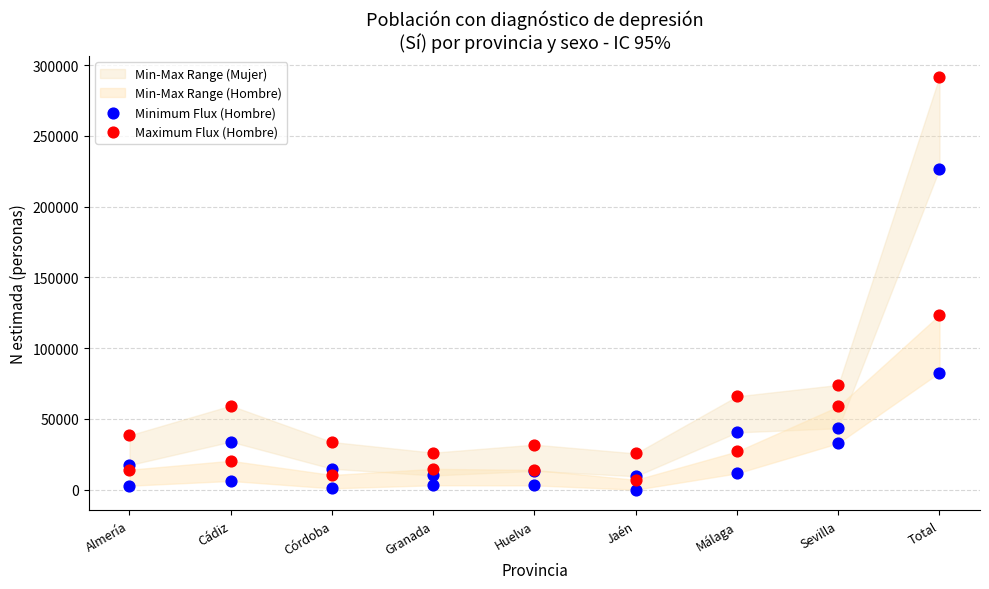

Which series has the widest spread of Y values?

Maximum Flux (Hombre)